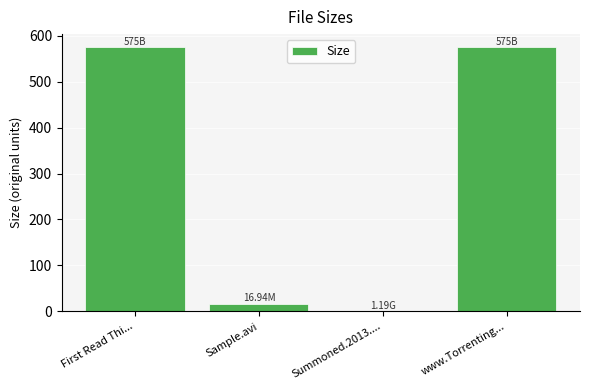

Which has a higher value, First Read Thi... or Sample.avi?

First Read Thi...